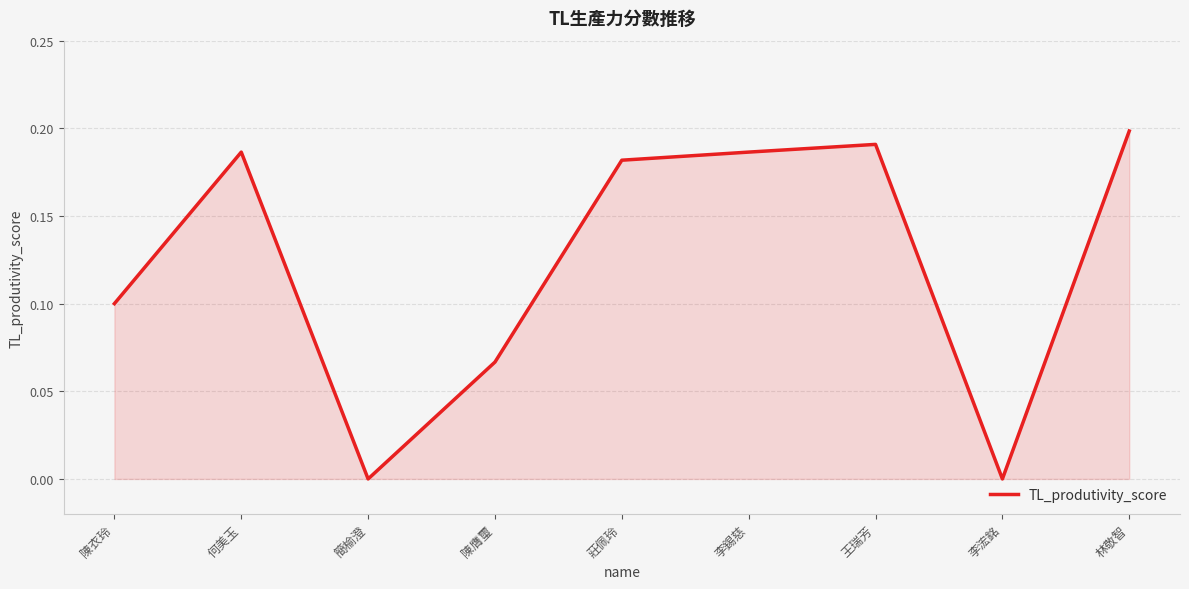

At which category does the chart reach its peak across all series?

林敬智